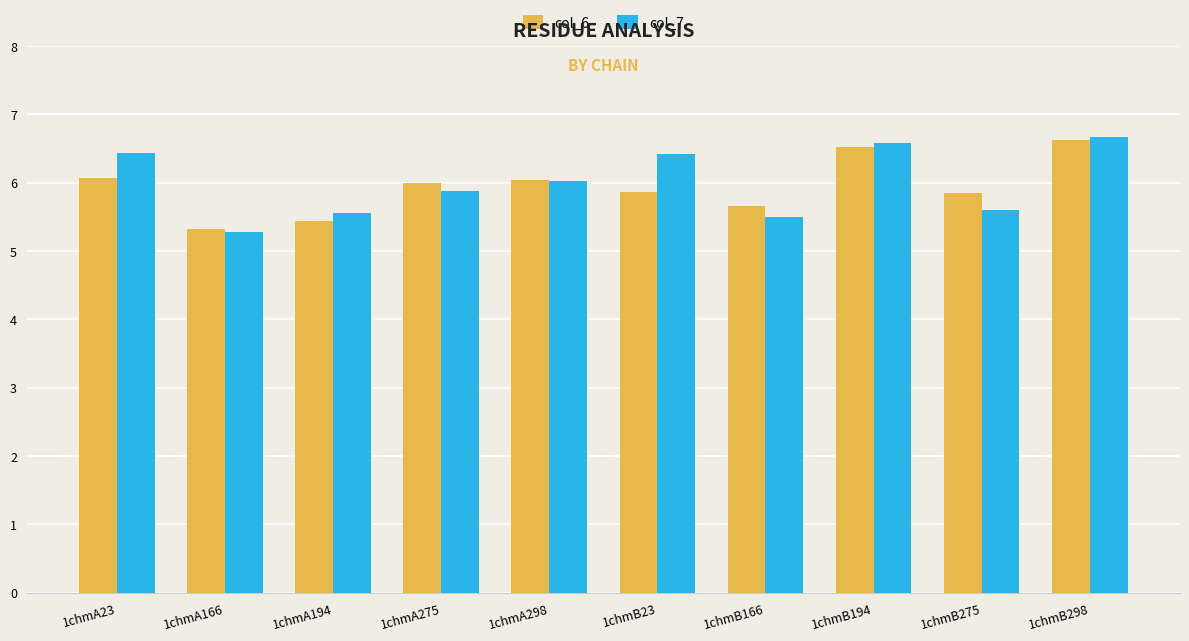

The col_6 series shows 6.6 at 1chmB298. True or false?

True